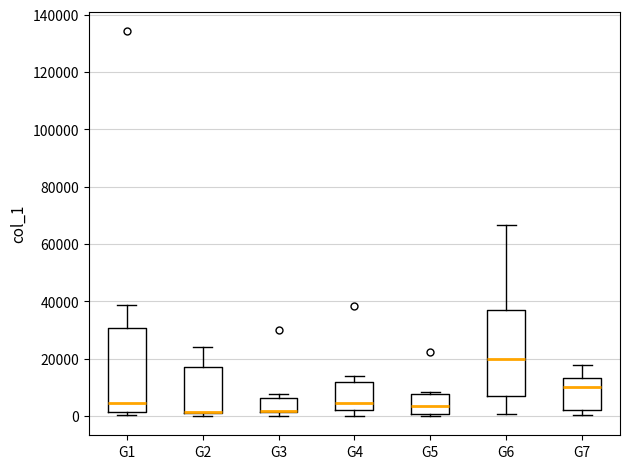

Where is the lower edge of the box for G5 on the y-axis? The values are not printed on the chart, so give them approximately, as read against the axis.

0